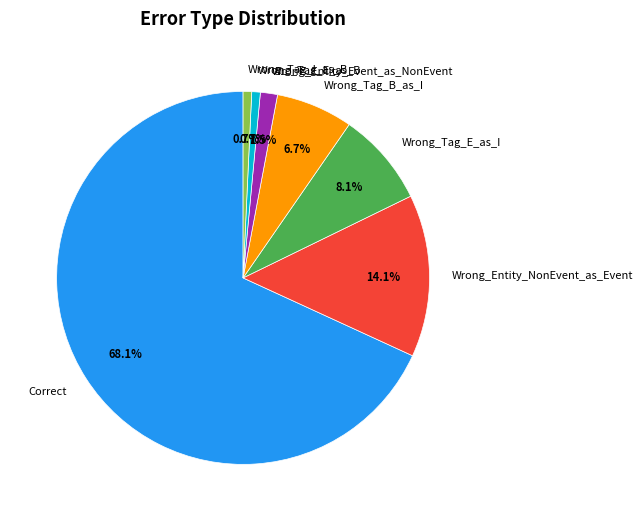

Is it true that Wrong_Entity_NonEvent_as_Event is 14% of the pie?

True